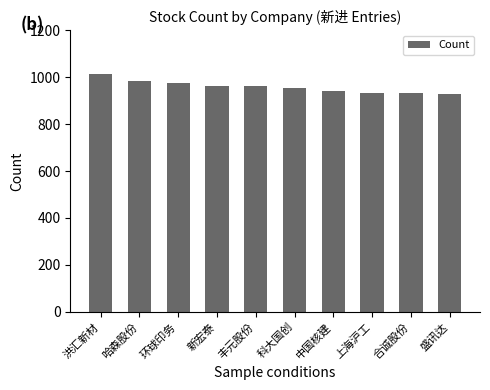

The value at 新宏泰 is 1641. True or false?

False